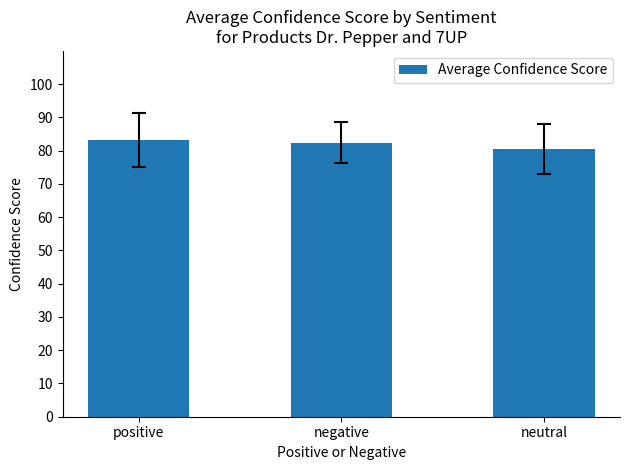

What is the value of the 2nd bar from the left?

82.4